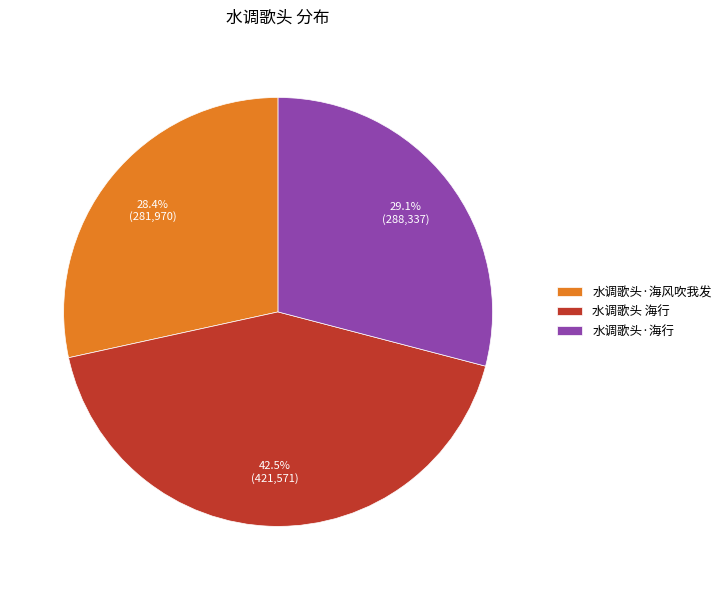

The 水调歌头·海行 slice represents 24% of the pie. True or false?

False